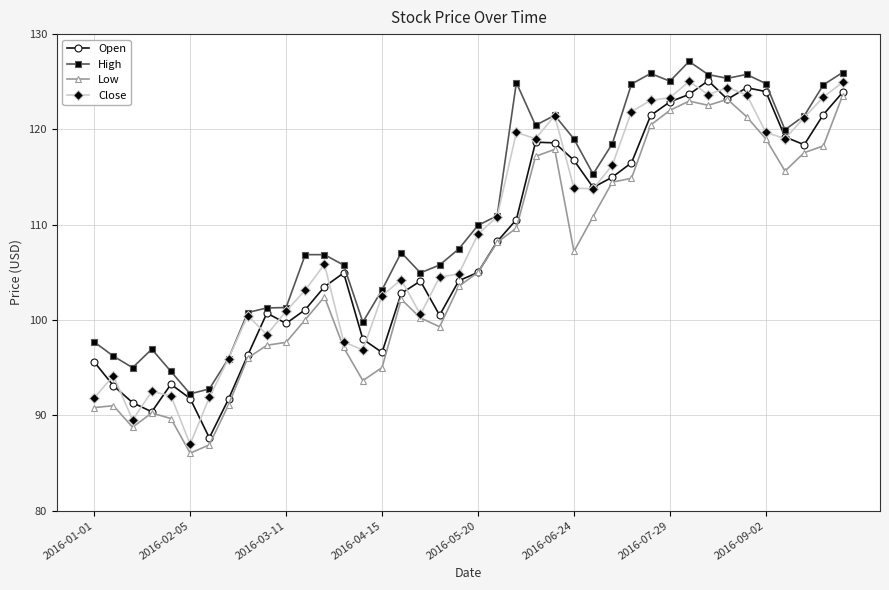

What is the maximum value shown in the chart?

127.1